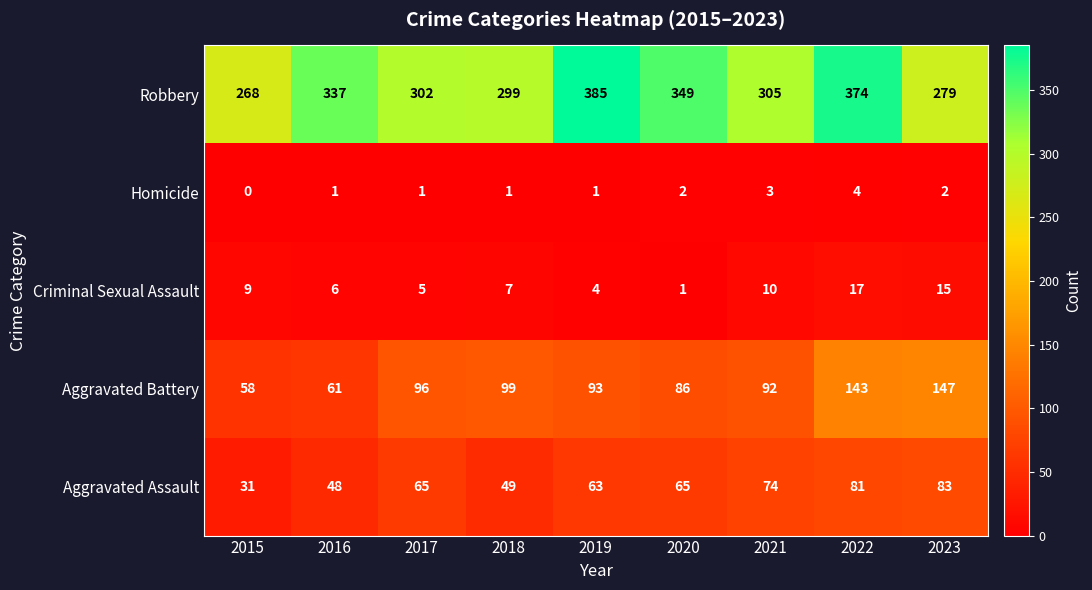

What is the spread (max minus min) of values at 2015?

268